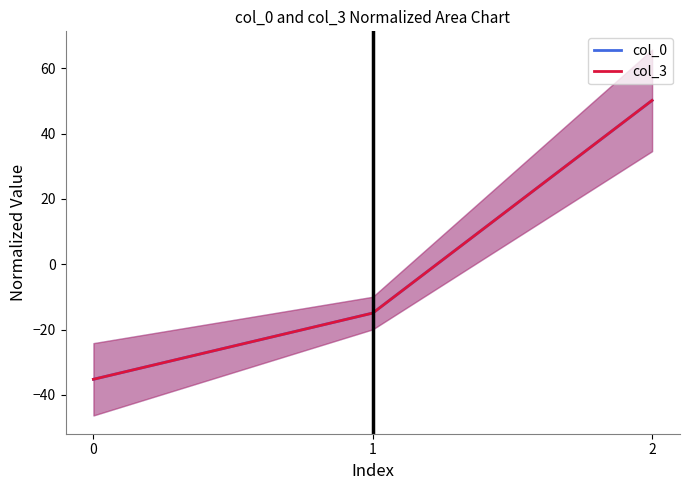

What is the smallest value displayed?

-35.2